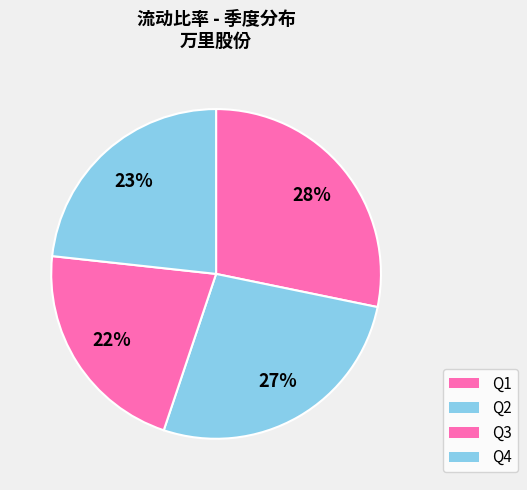

How many slices are in this pie chart?

4